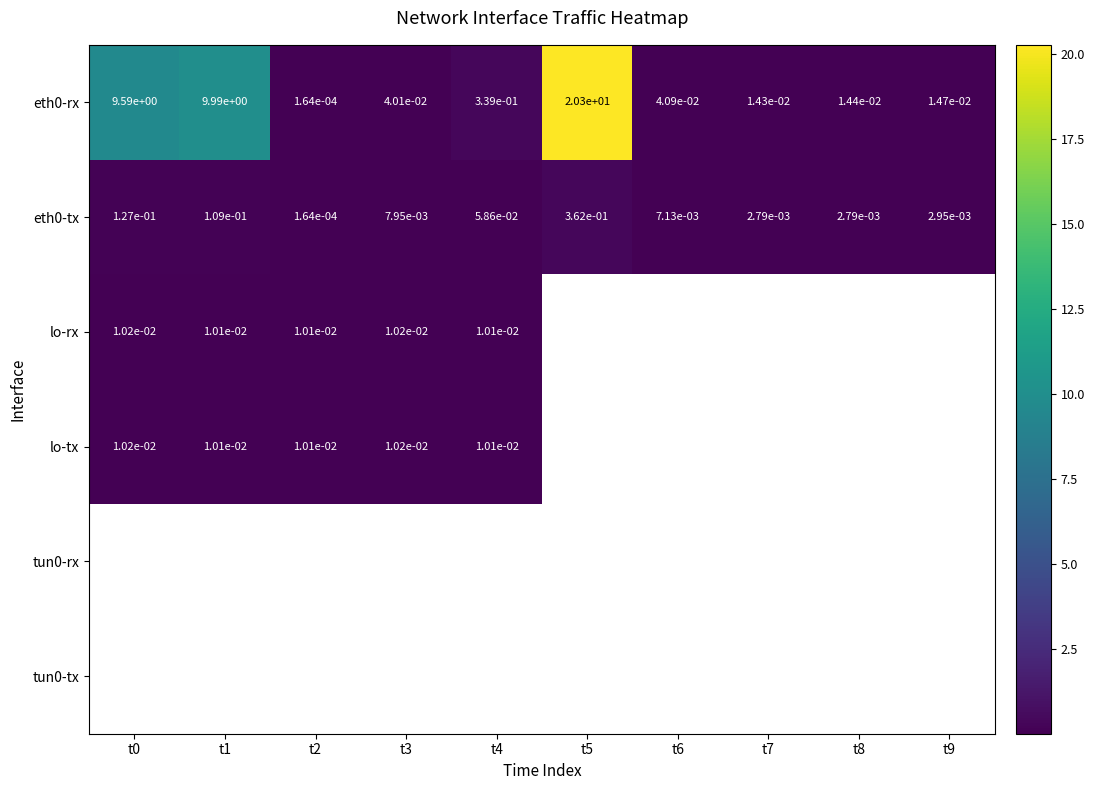

Which series has the widest spread of values?

eth0-rx